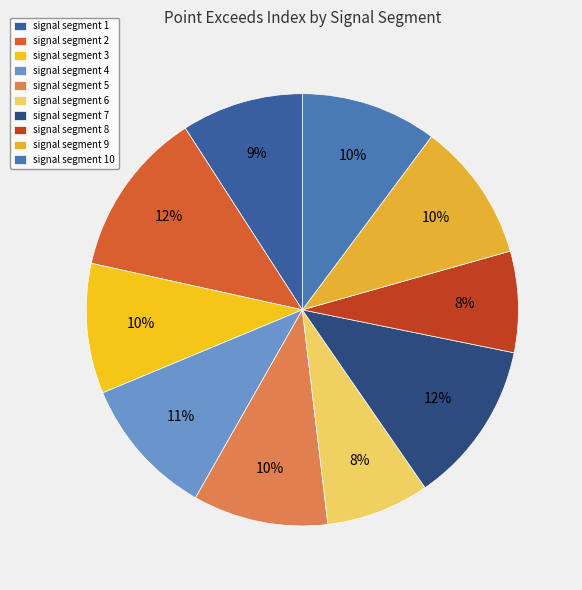

How many slices are in this pie chart?

10